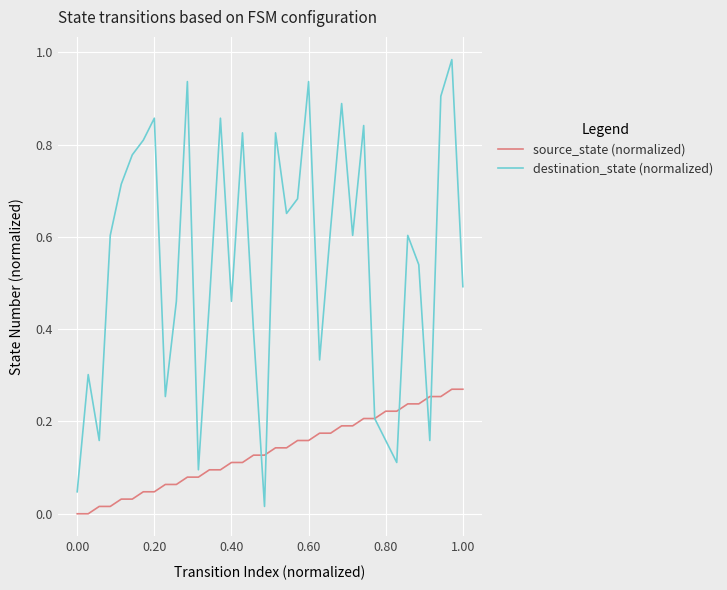

Which series has the largest range (max minus min)?

destination_state (normalized)